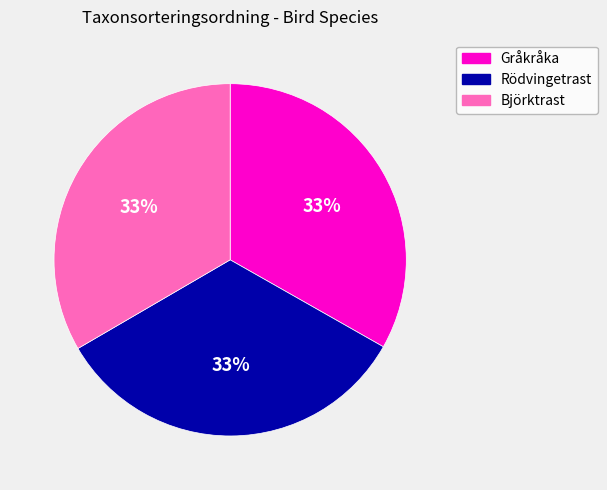

Approximately how many times larger is the value at Björktrast compared to Rödvingetrast?

1.0